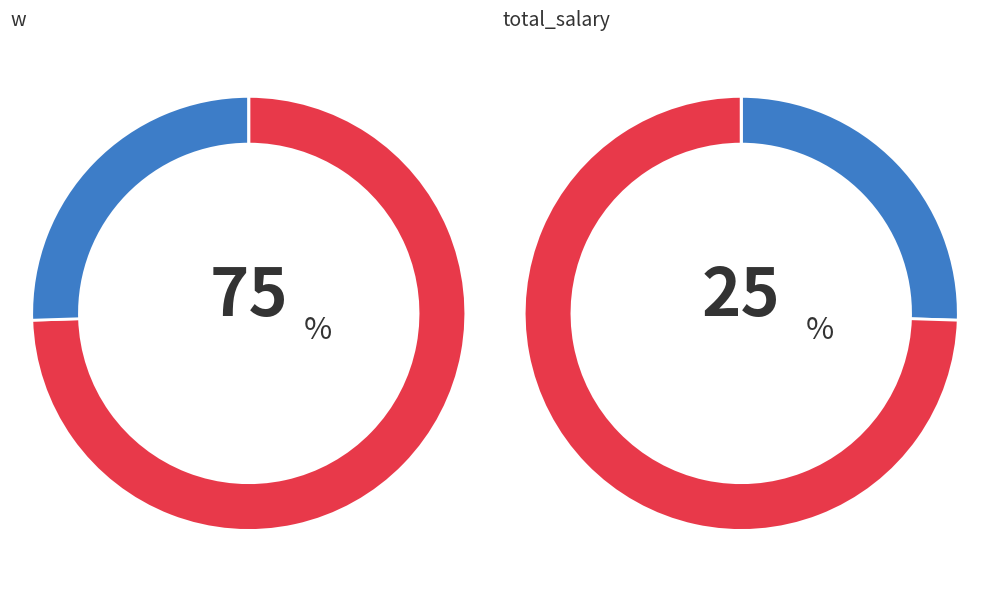

What portion of the pie excludes total_salary?

74.5%